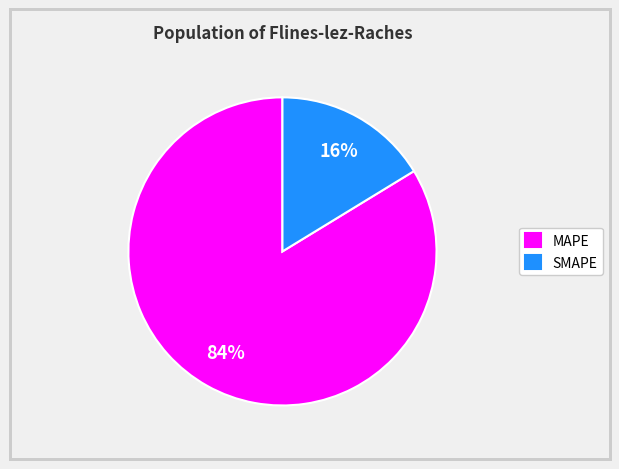

Is there a majority slice in this chart?

Yes